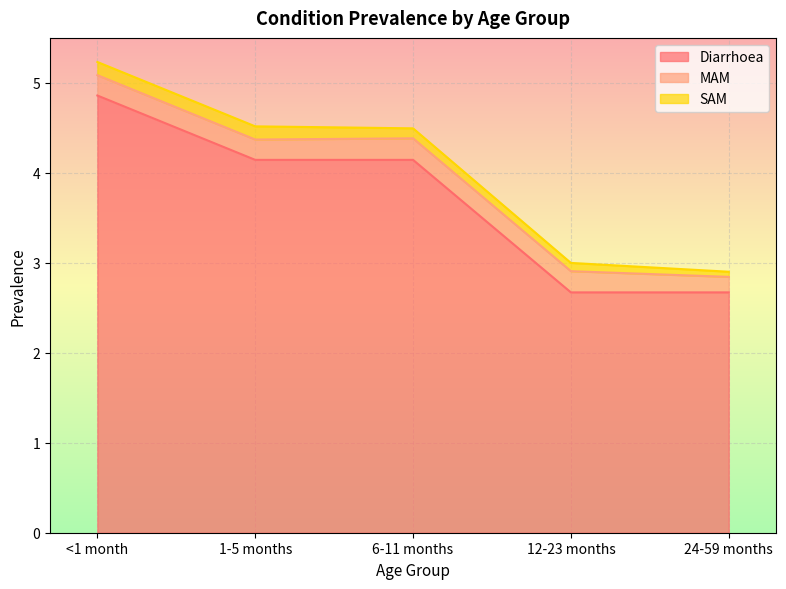

Does the chart display data point markers on the line(s)?

No